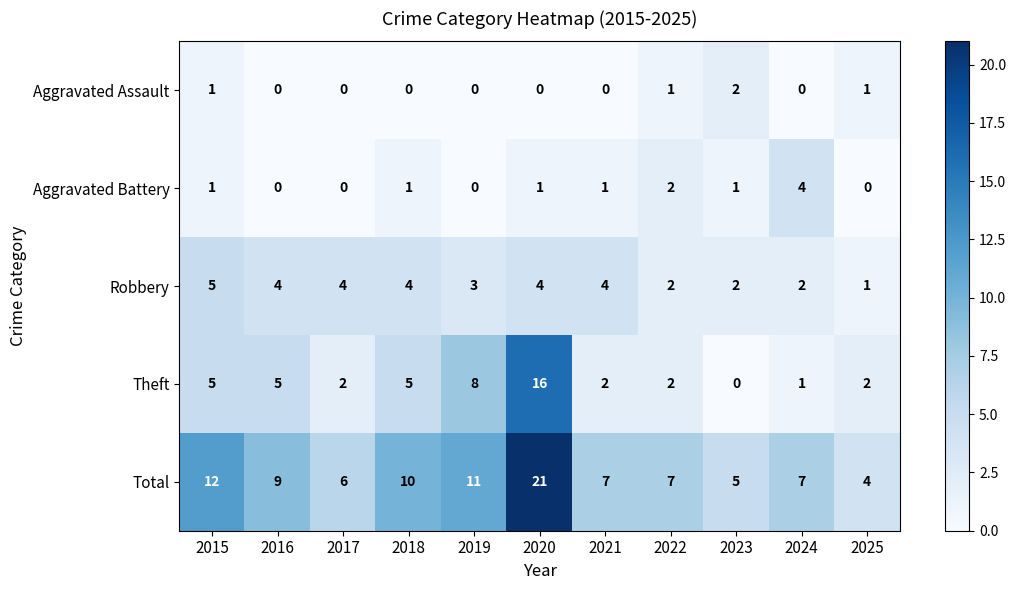

True or false: Total has a value of 21 at 2020.

True